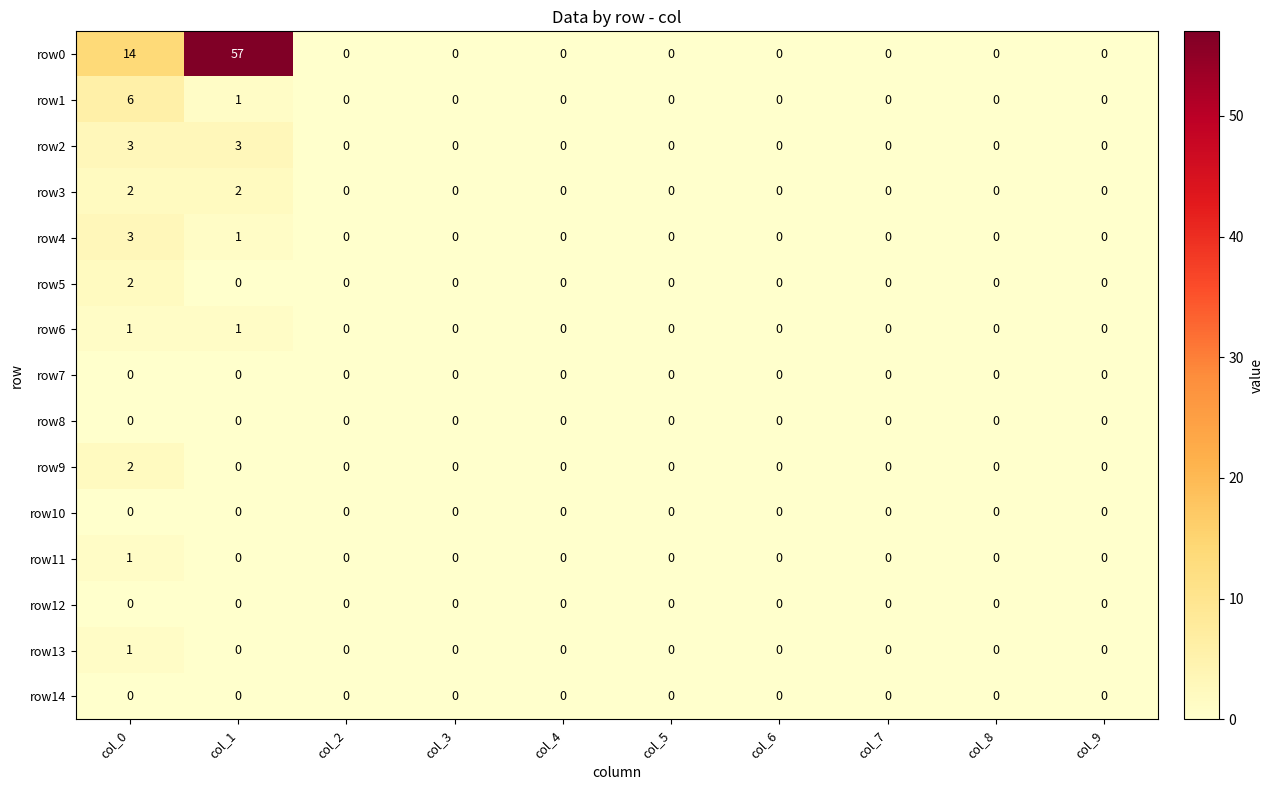

What is the total value across all series at col_0?

35